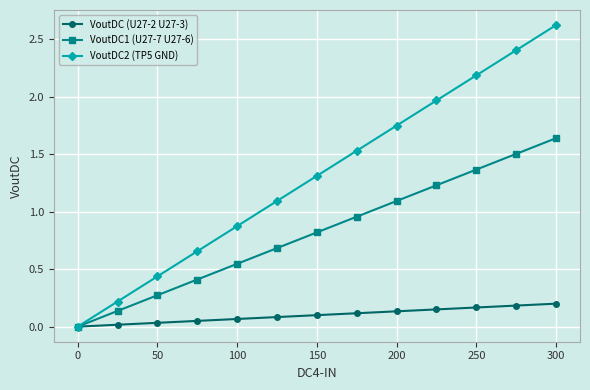

Count the number of categories in the chart.

13